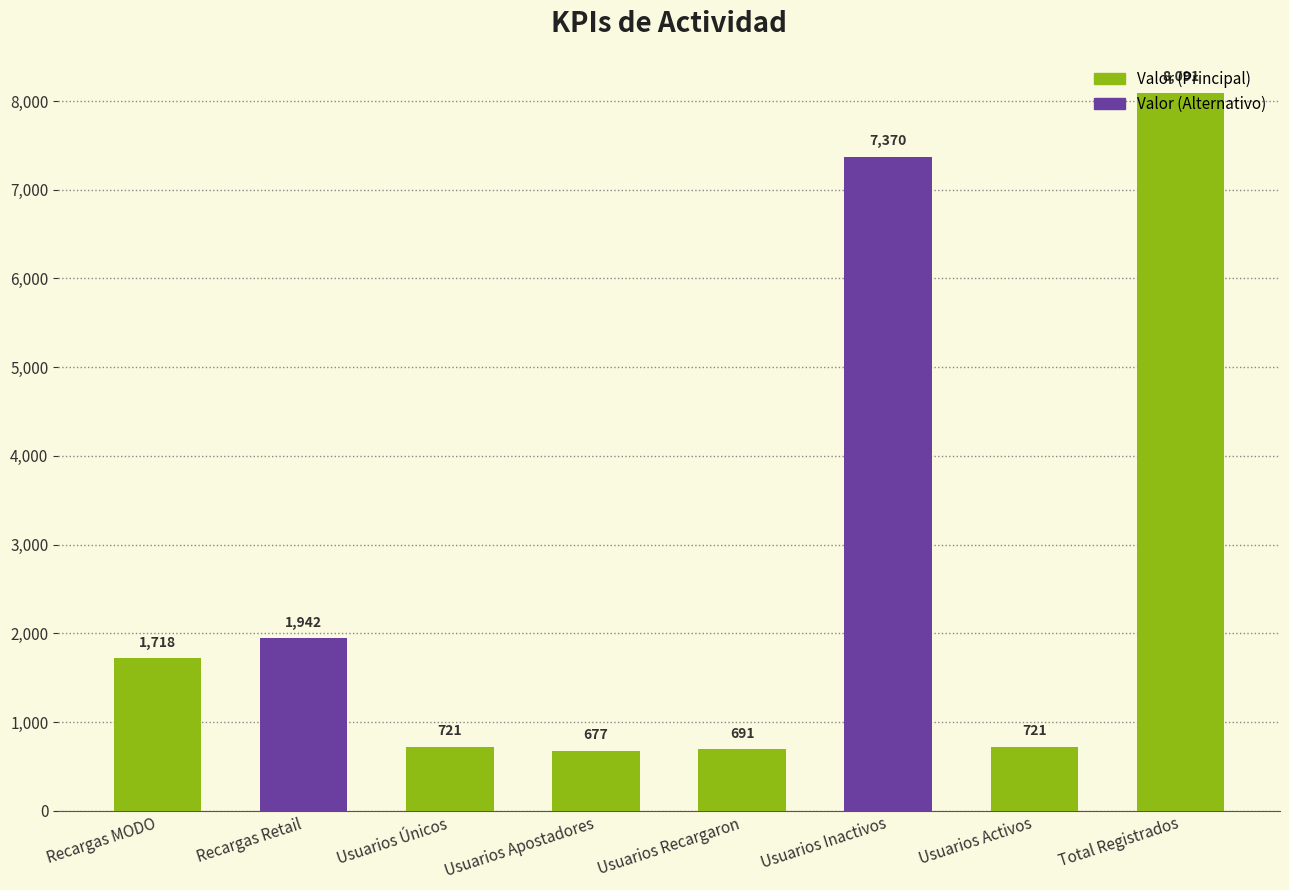

Are the bars horizontal?

No